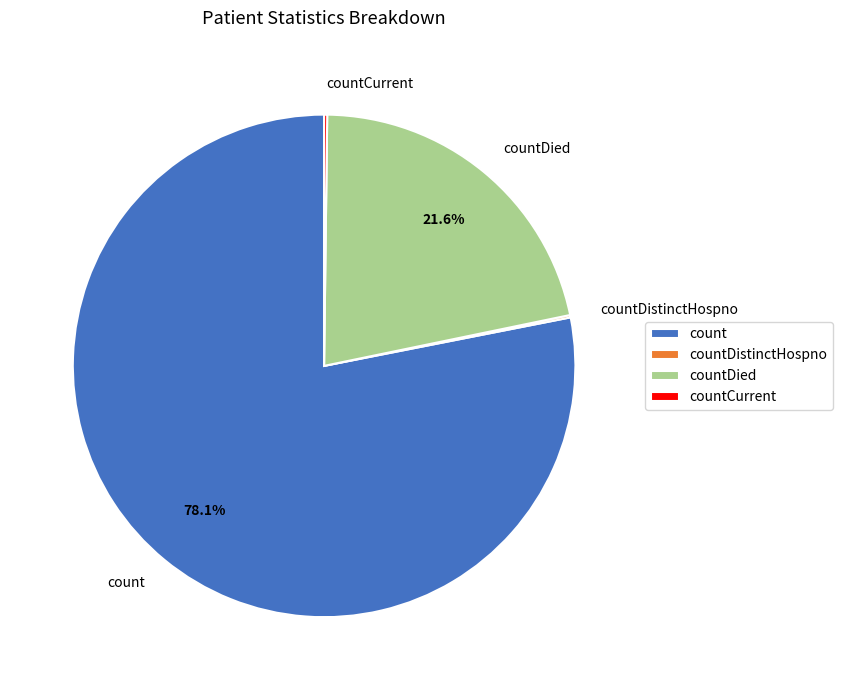

Which slice represents more than half of the pie?

count